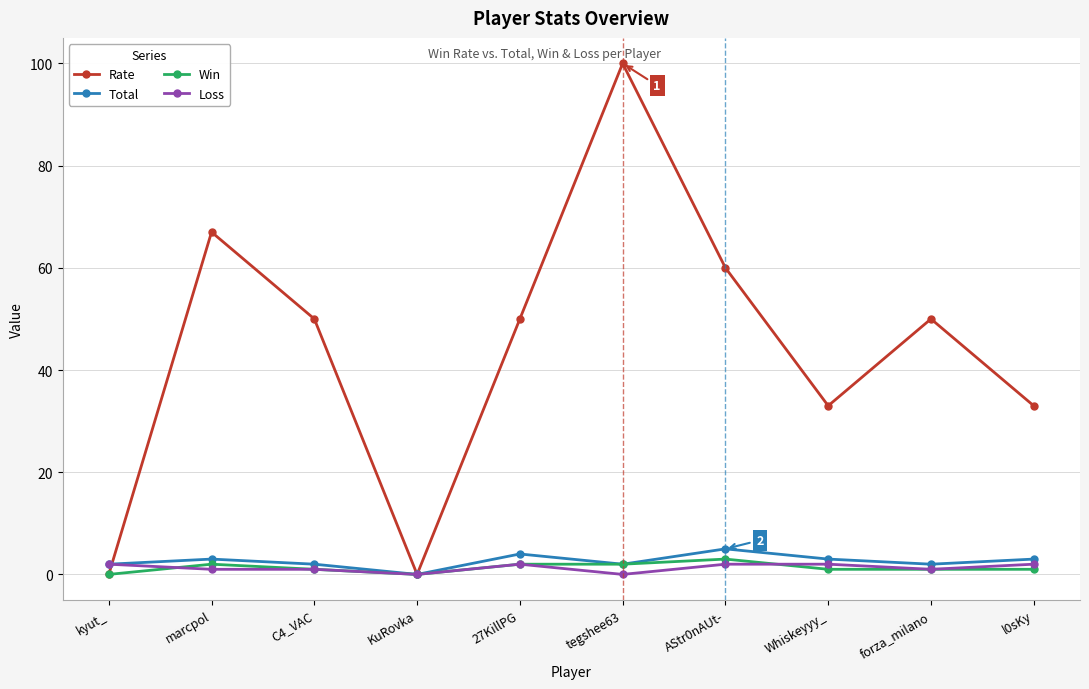

What is the value of the Win point at the 8th from the left?

1